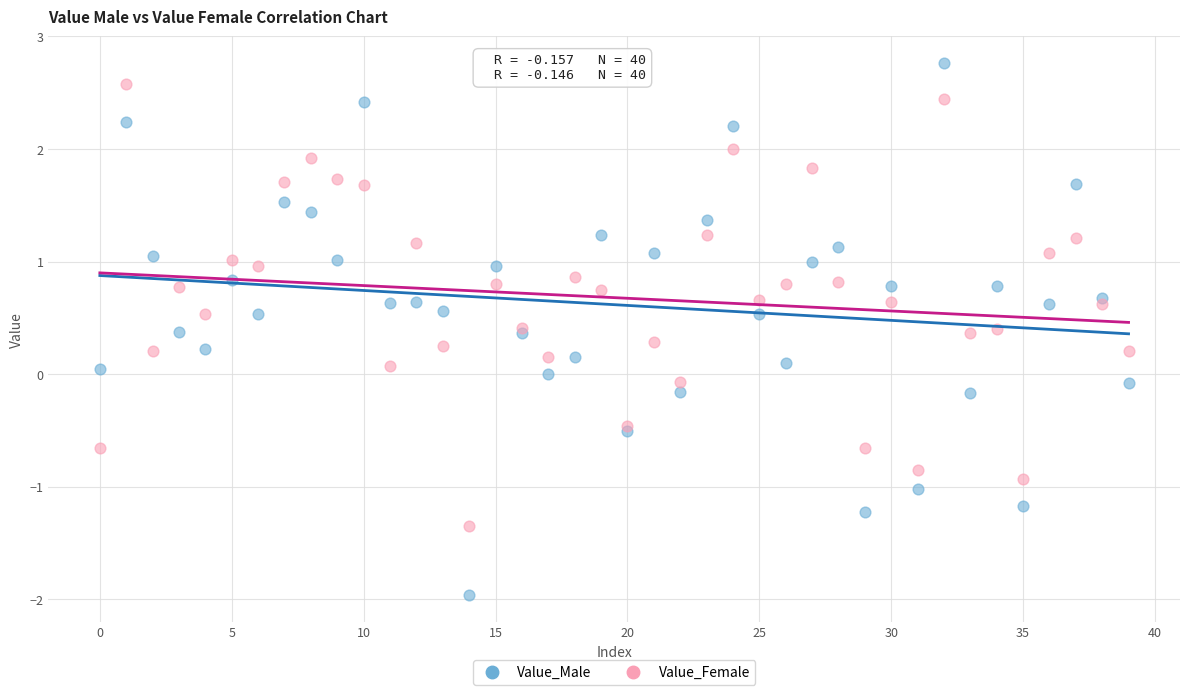

Which series reaches the minimum Y coordinate?

Value_Male